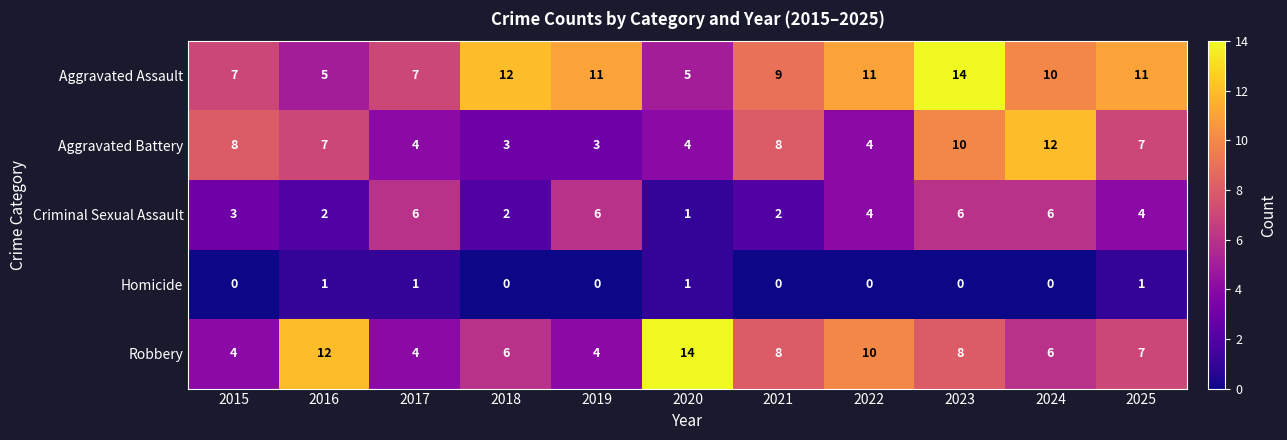

At which category is the sum across all series the highest?

2023